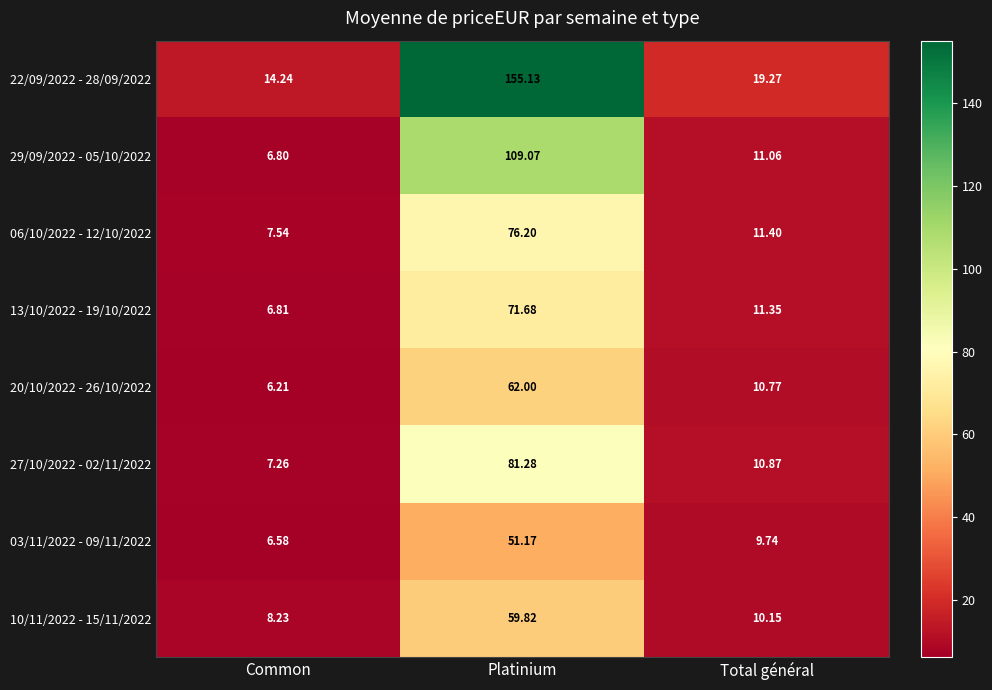

Where is 20/10/2022 - 26/10/2022 nearest to the value 34?

Total général